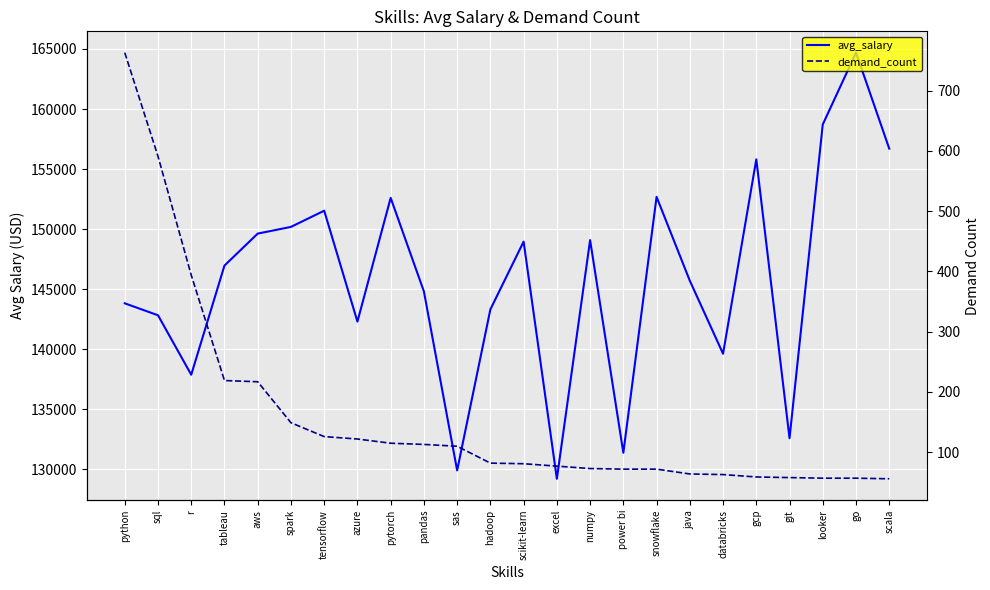

At how many categories does at least one series exceed 126642?

24